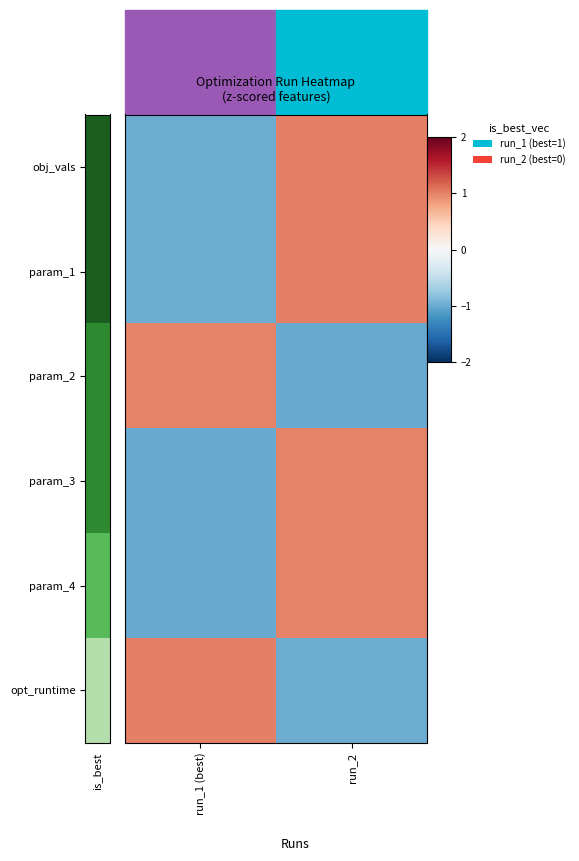

Count the number of categories in the chart.

2